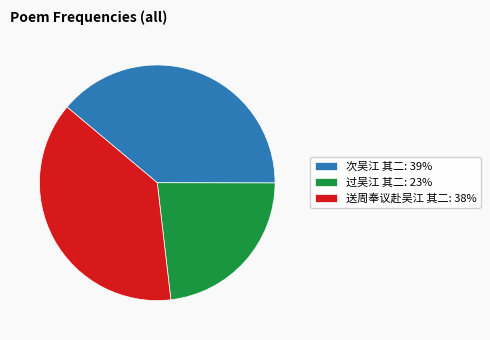

Do 次吴江 其二: 39% and 送周奉议赴吴江 其二: 38% together represent more than half of the pie?

Yes